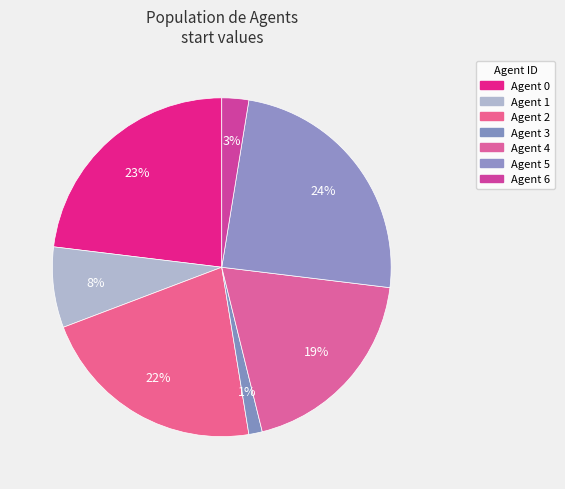

Count the number of slices in the pie.

7